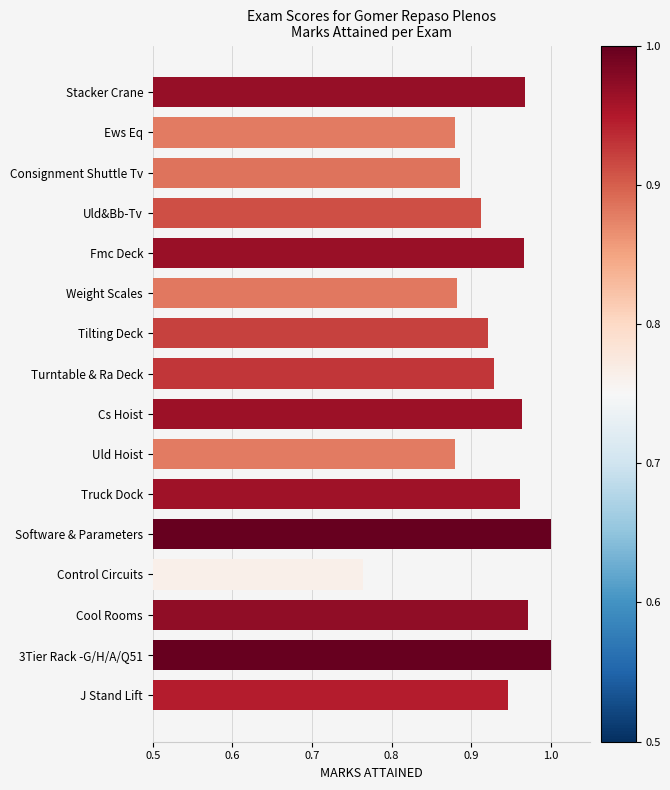

Does the chart contain any negative values?

No